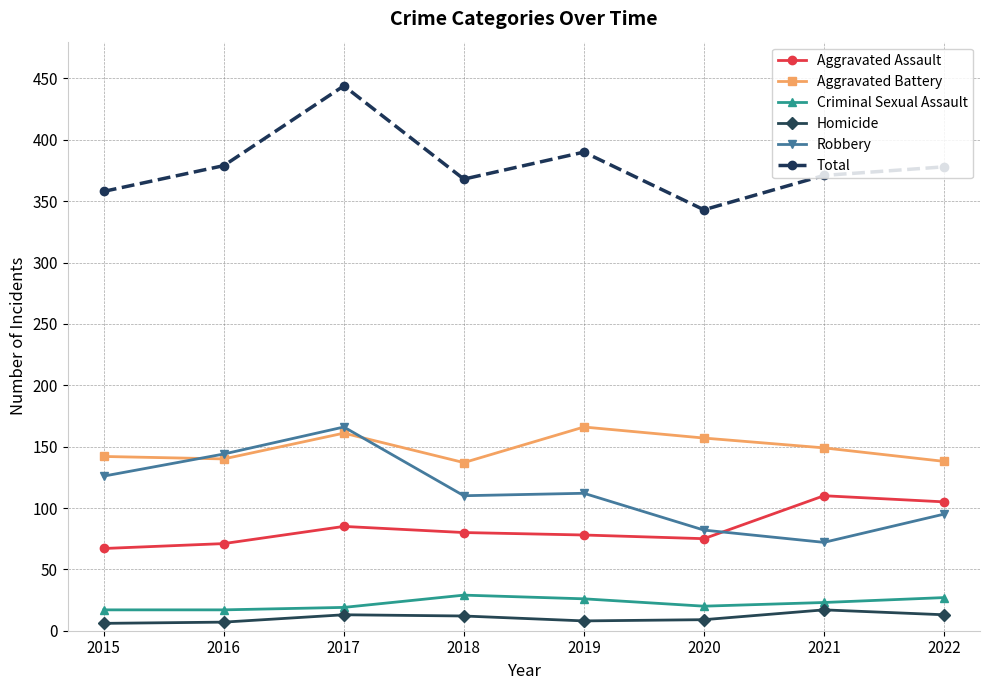

How many data points in Total are less than 378?

4